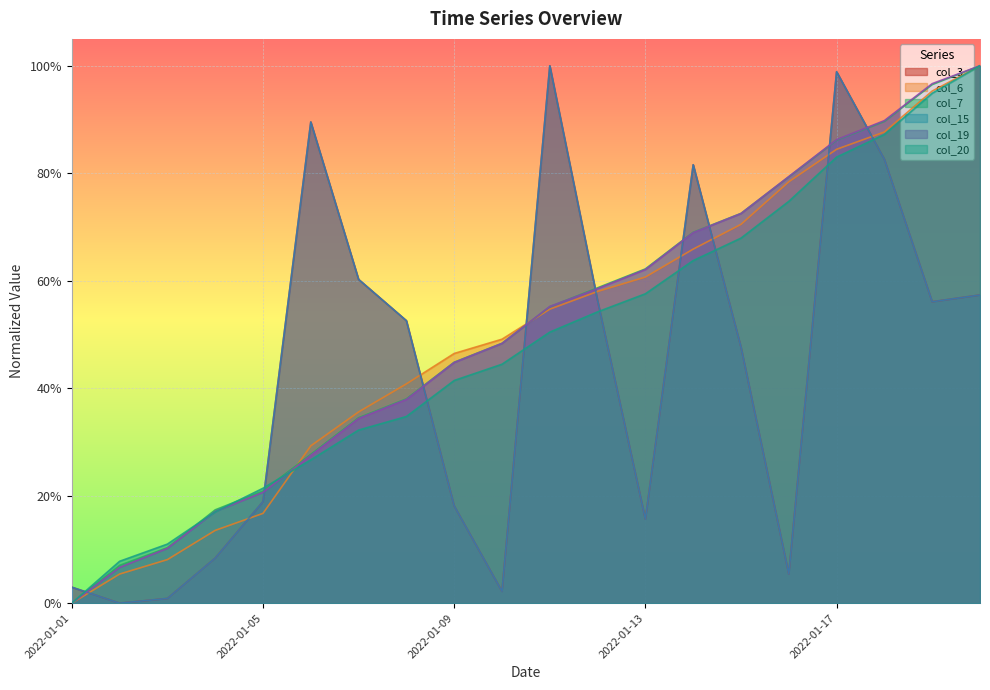

Is the value of col_3 at 2022-01-08 greater than the value of col_20 at 2022-01-14?

No